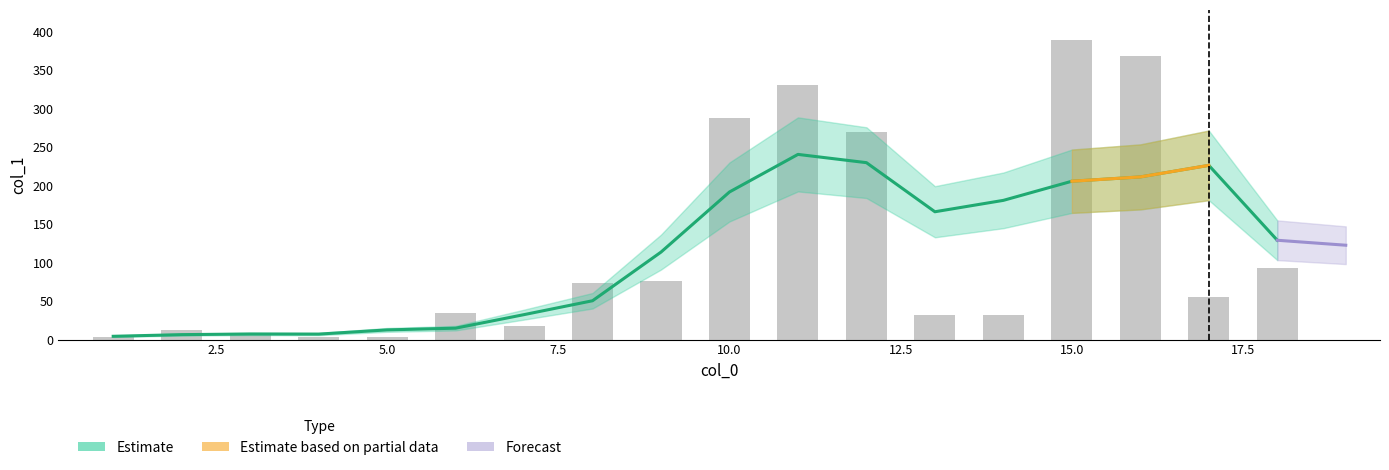

What value does the data have at 5?

3.3